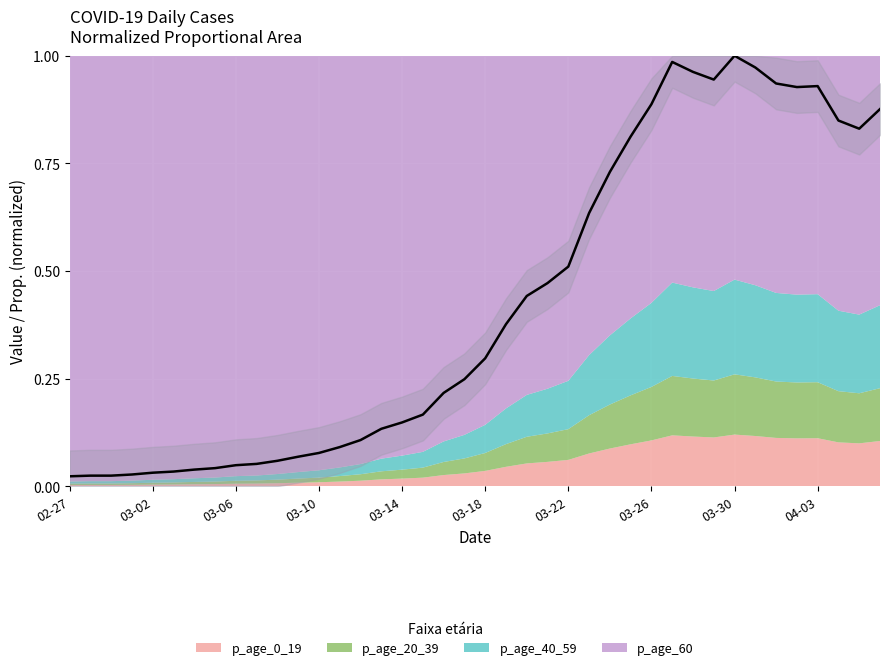

Count the number of categories in the chart.

40